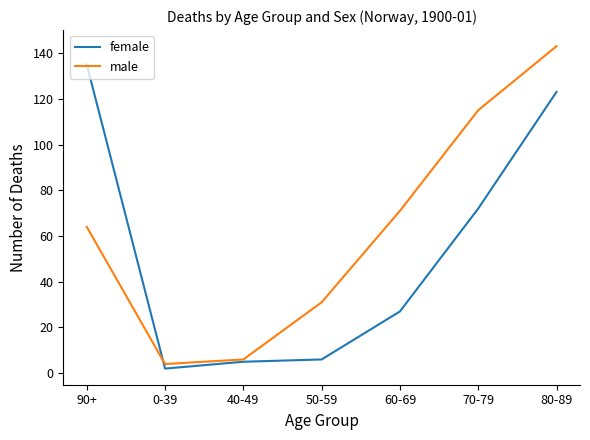

Reading left to right, transcribe all the data shown in this chart.

female: 90+=135	0-39=2	40-49=5	50-59=6	60-69=27	70-79=72	80-89=123
male: 90+=64	0-39=4	40-49=6	50-59=31	60-69=71	70-79=115	80-89=143